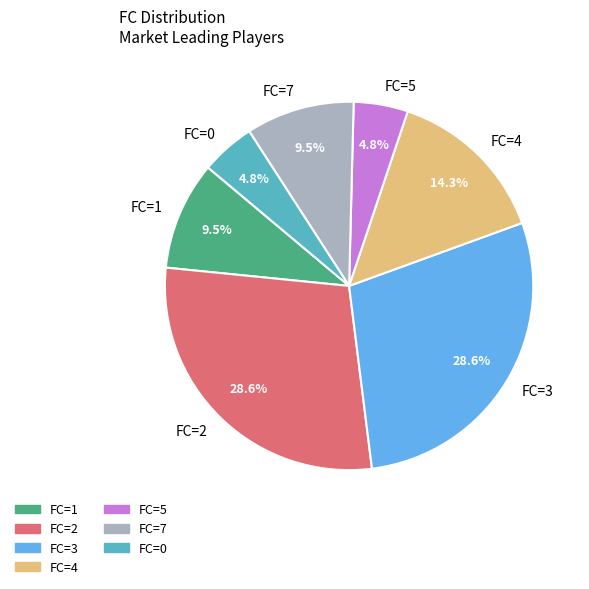

To the nearest percent, what is the average slice percentage?

14%